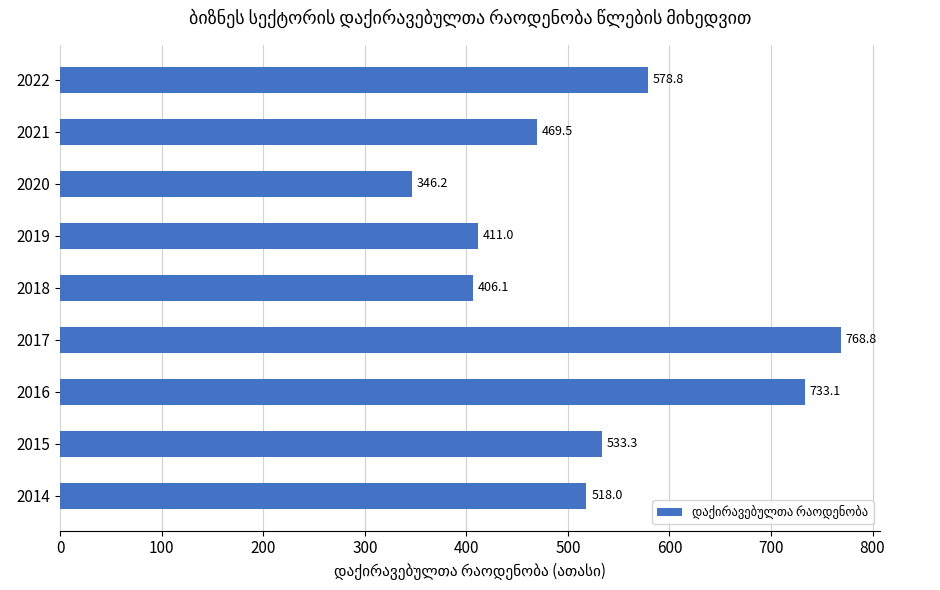

The chart shows a value of 1228.4 at 2017. True or false?

False